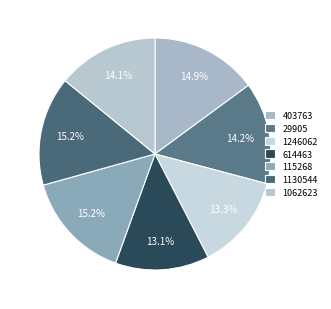

To the nearest percent, what is the combined percentage of 1246062 and 403763?

28%